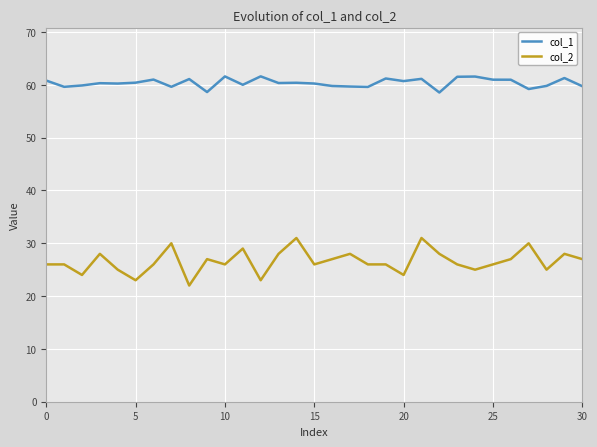

True or false: col_2 and col_1 intersect in this chart.

False